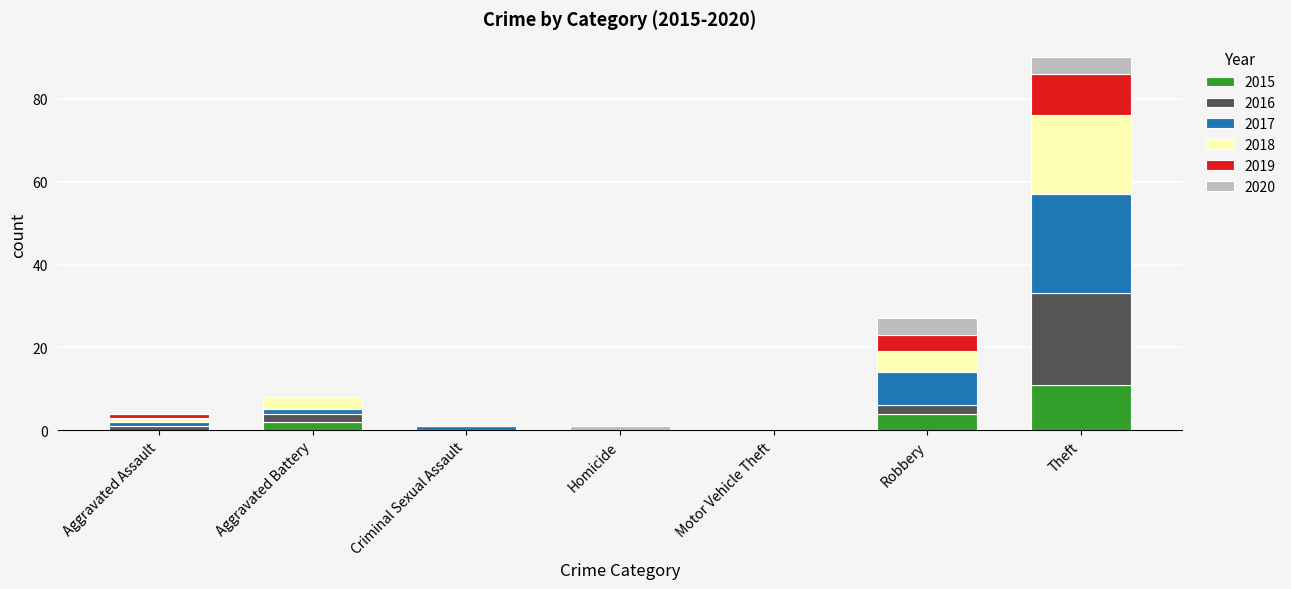

What is the sum of all 2015 values?

17